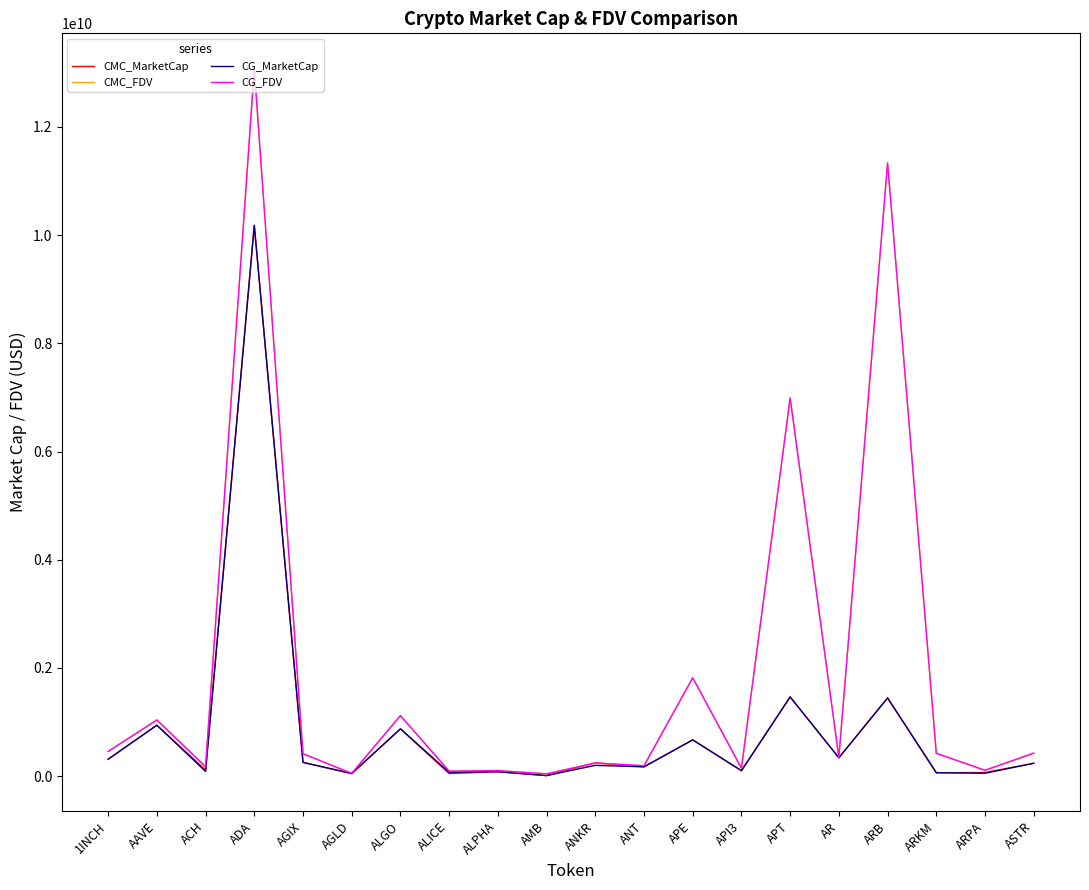

Is the value of CMC_FDV at ACH greater than the value of CG_MarketCap at ALGO?

No